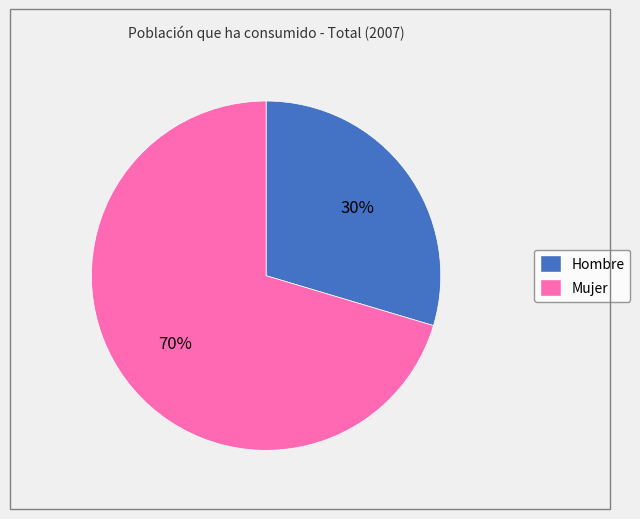

Combined, do Mujer and Hombre account for over 50%?

Yes